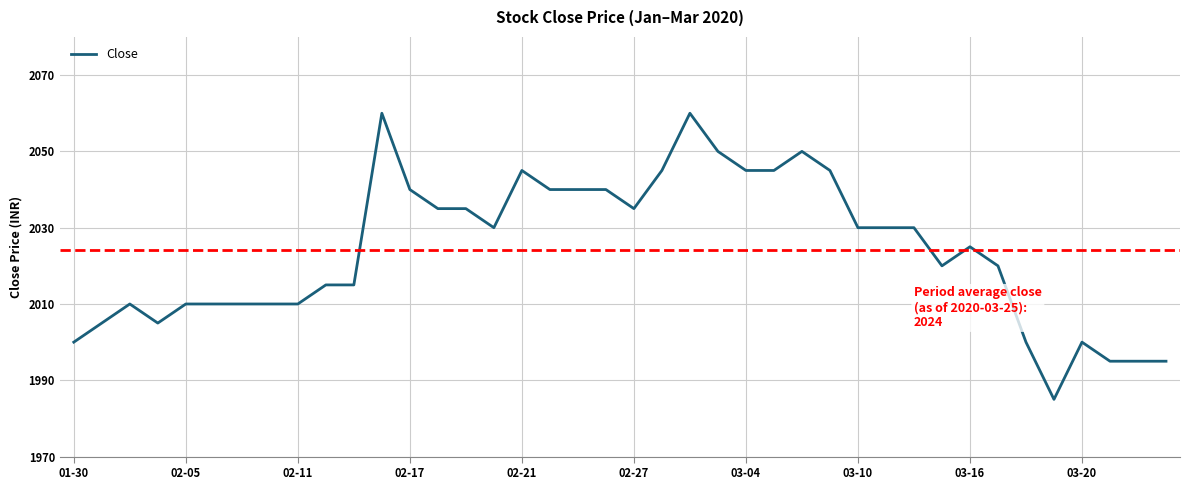

What is the smallest value displayed?

1985